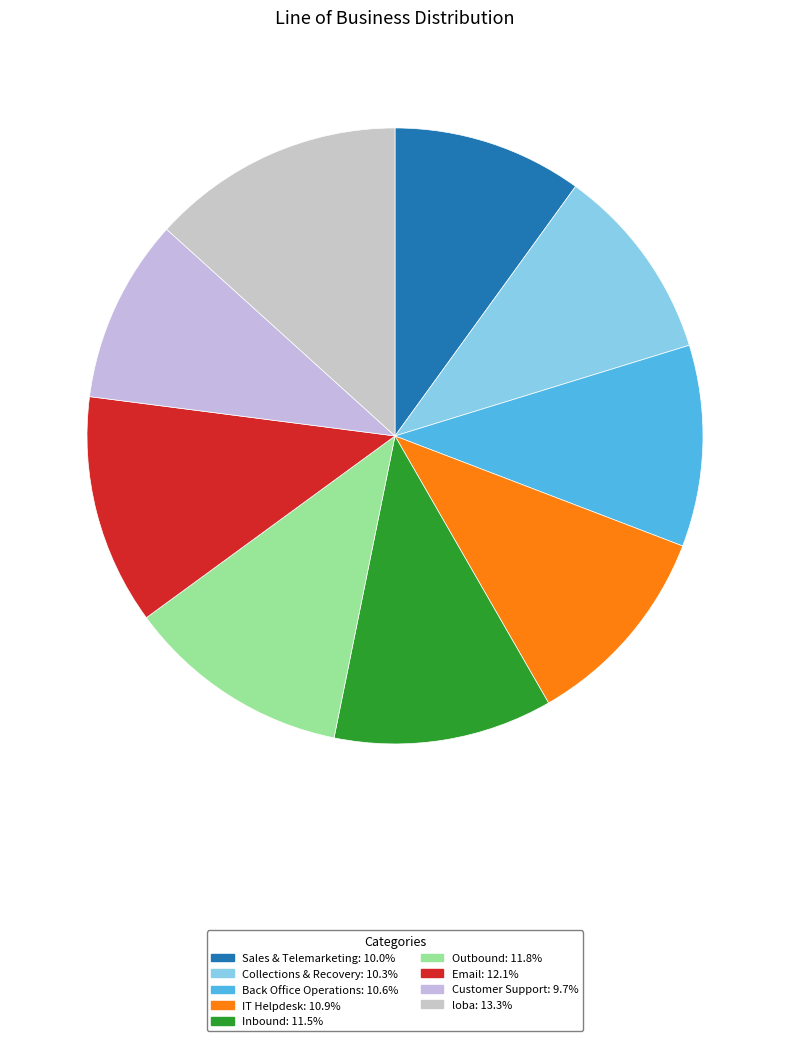

Which slice is the smallest?

Customer Support